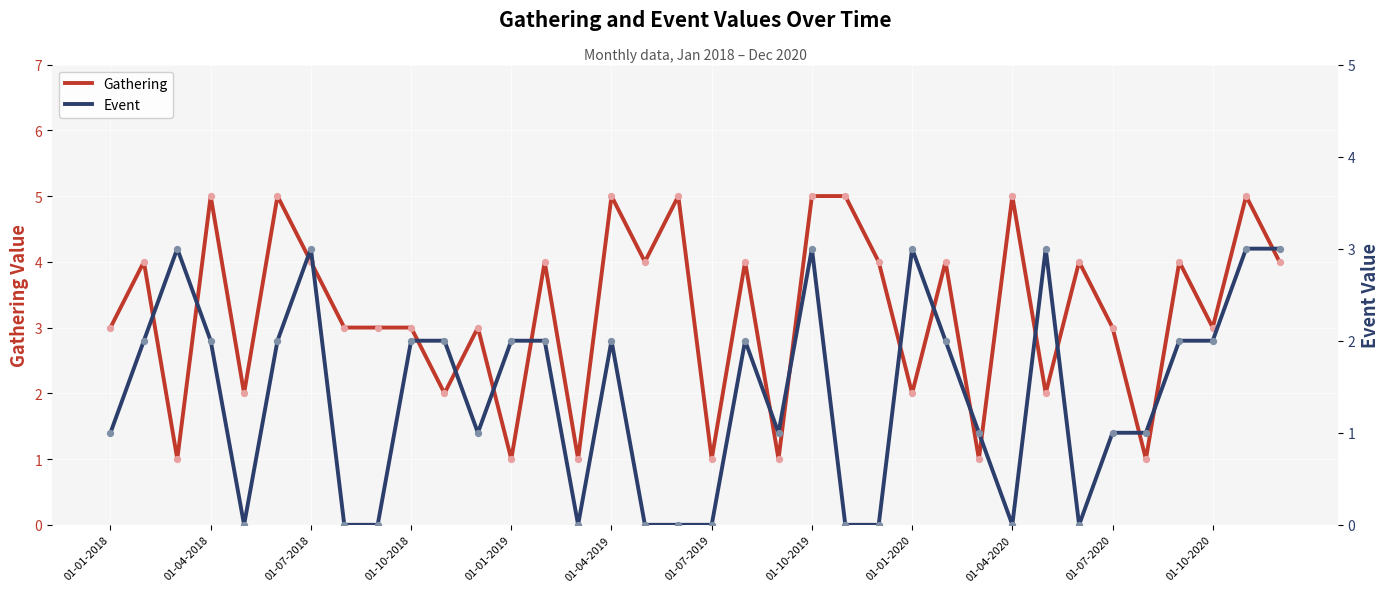

The Gathering series shows 1 at 01-01-2020. True or false?

False